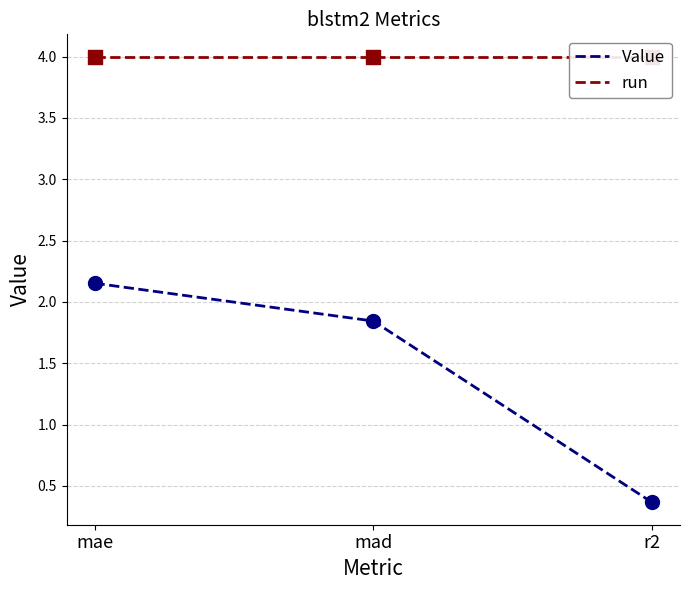

Which series has the largest total across all categories?

run